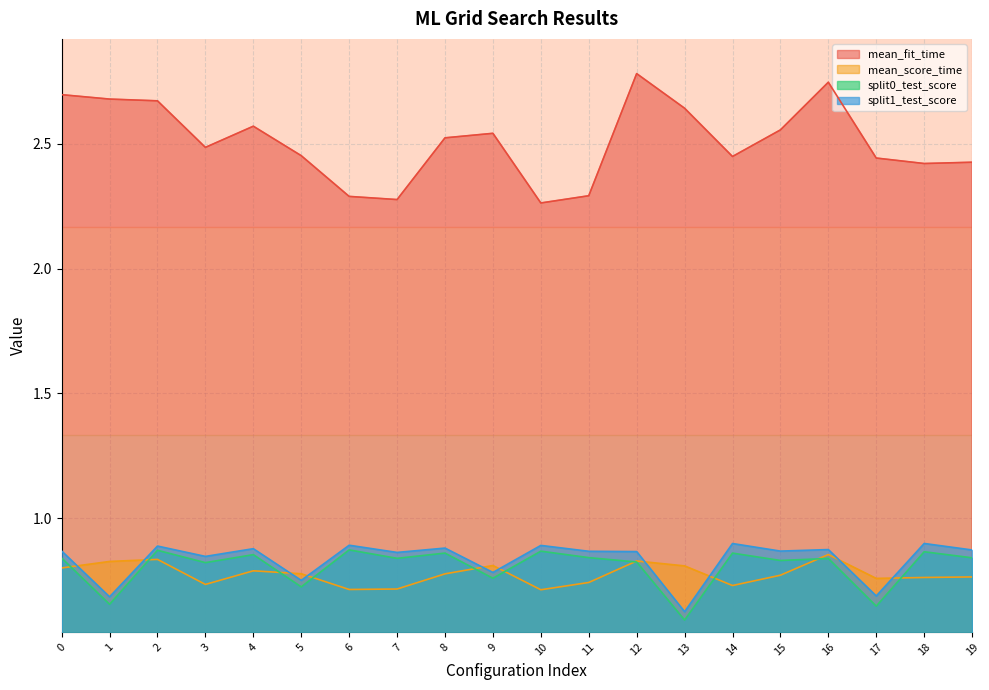

How many lines are shown in the chart?

4